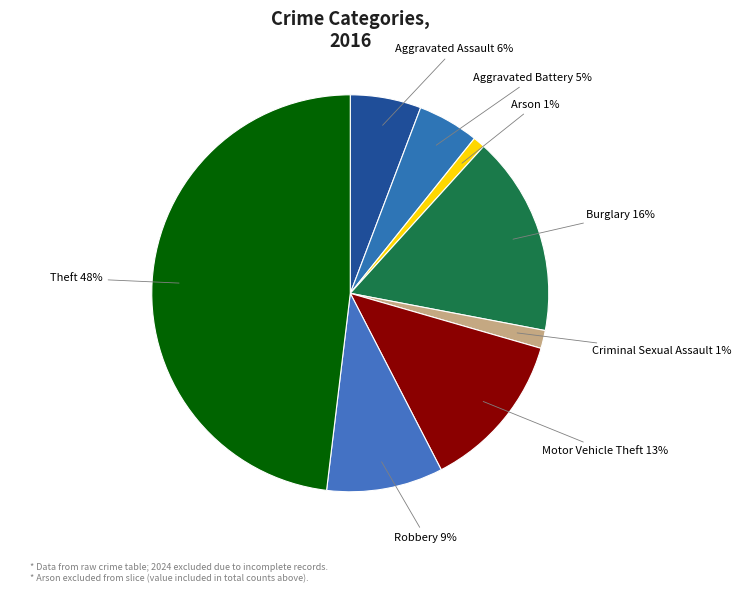

Which slice is the largest?

Theft